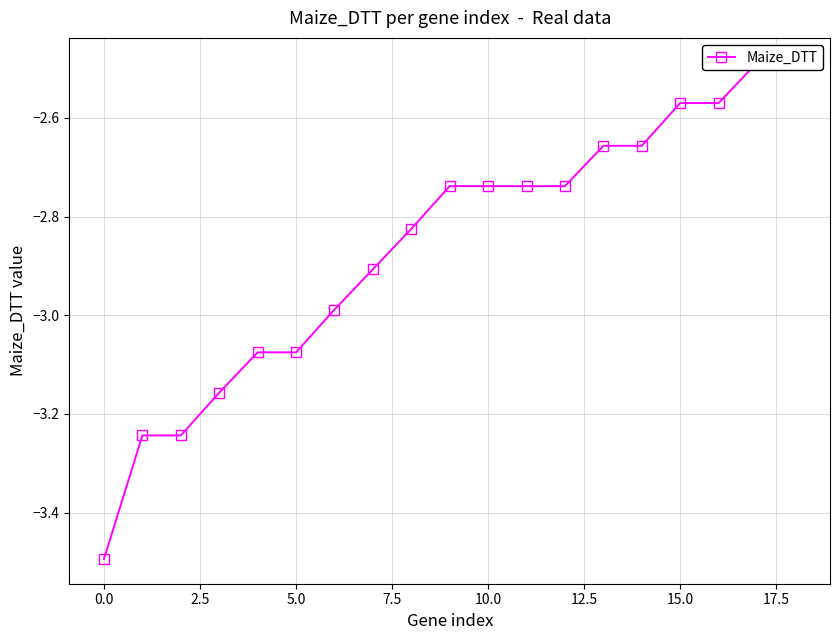

What is the change in value from −2.5 to 11?

+0.8